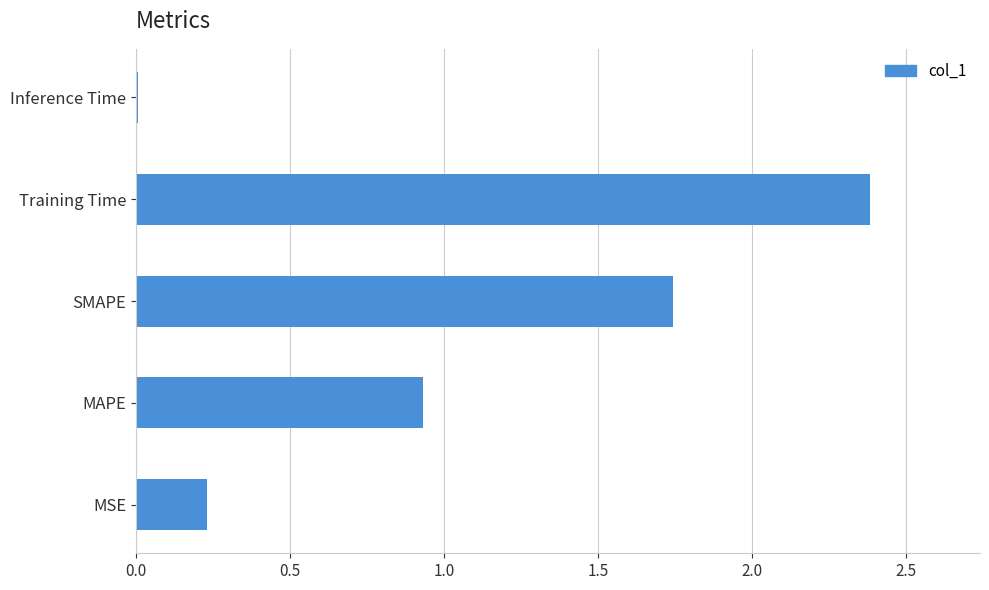

Rank the categories by value from lowest to highest.

Inference Time, MSE, MAPE, SMAPE, Training Time